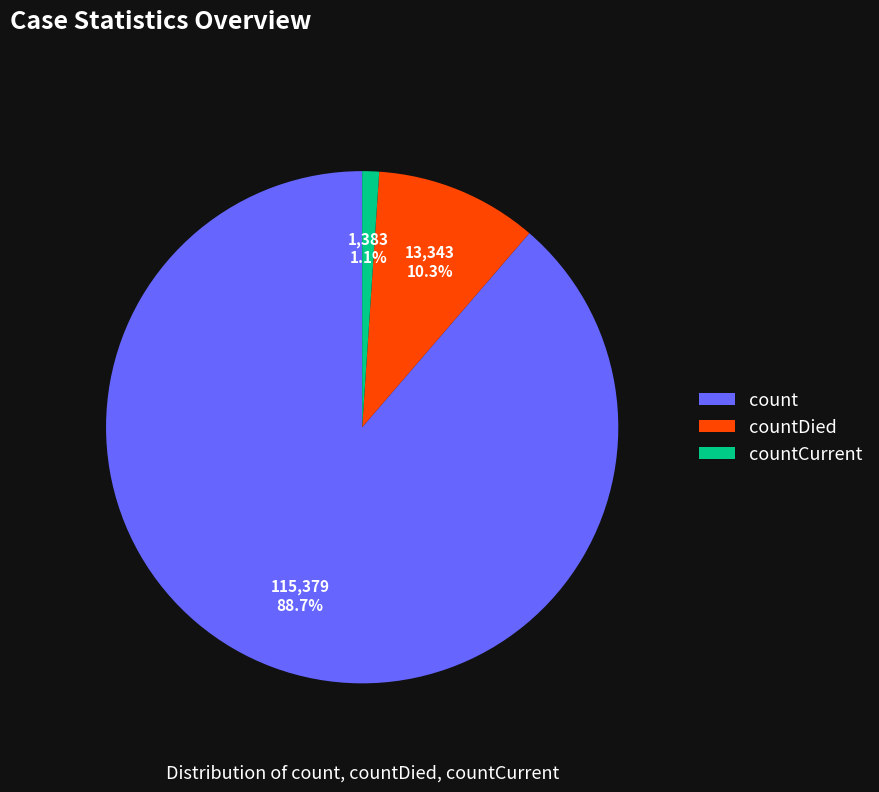

Which category has the biggest portion of the pie?

count